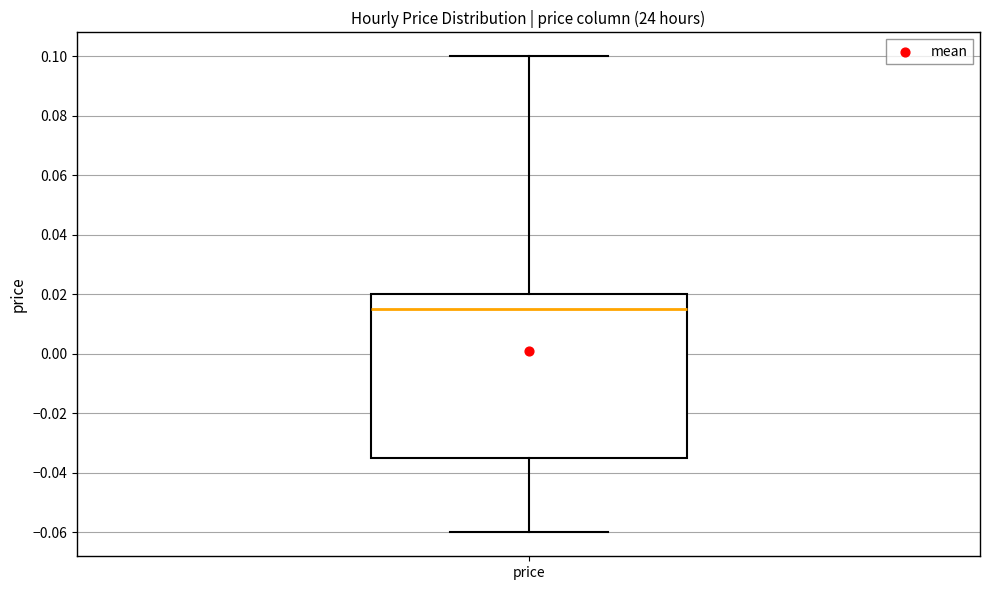

Transcribe this box plot: give where the median line is, the range the box spans, and where the two whiskers end, as read against the y-axis. The values are not printed on the chart, so give them approximately, as read against the axis.

median 0.016, box -0.034 to 0.020, whiskers -0.060 to 0.100